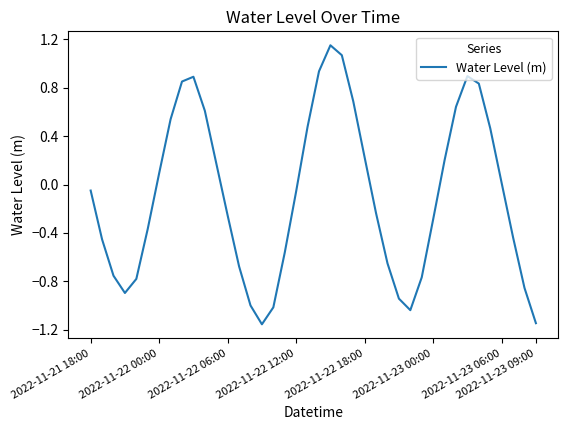

What is the difference between the maximum and minimum values?

2.3